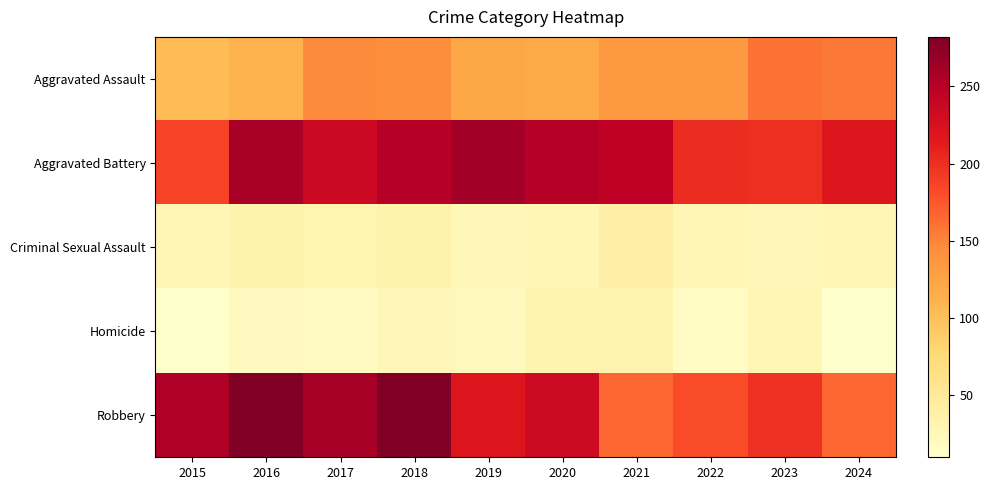

Which has a higher value, 2021 or 2019?

2021